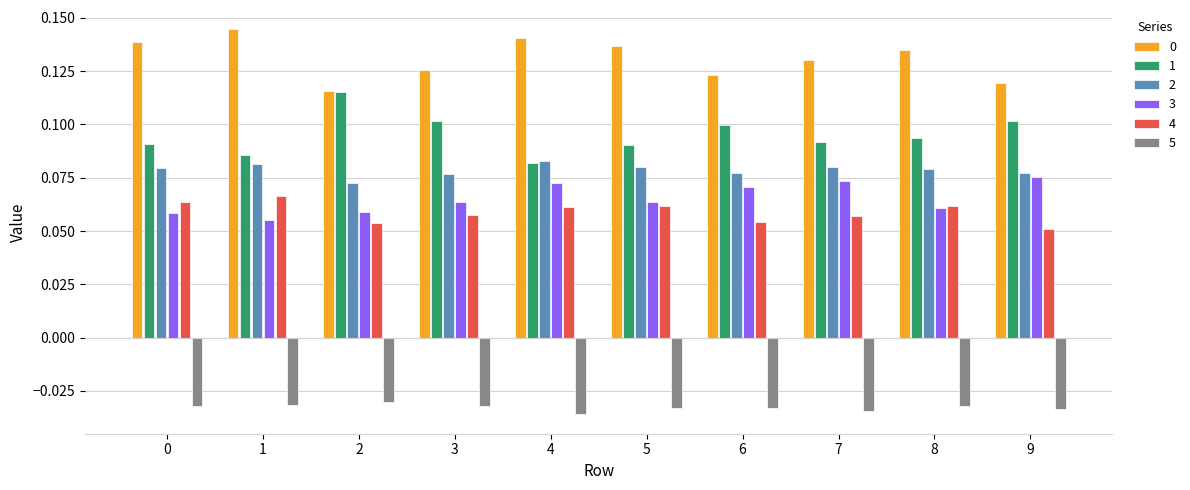

At how many categories does at least one series exceed 0?

10